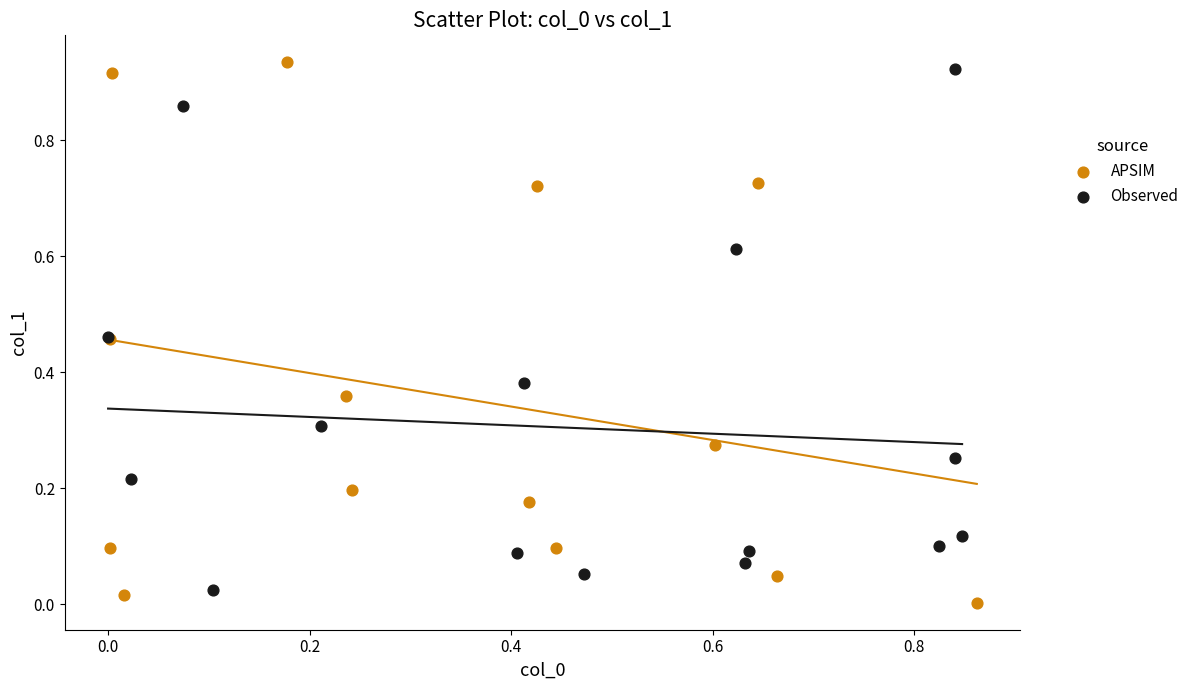

Which series reaches the maximum Y coordinate?

APSIM